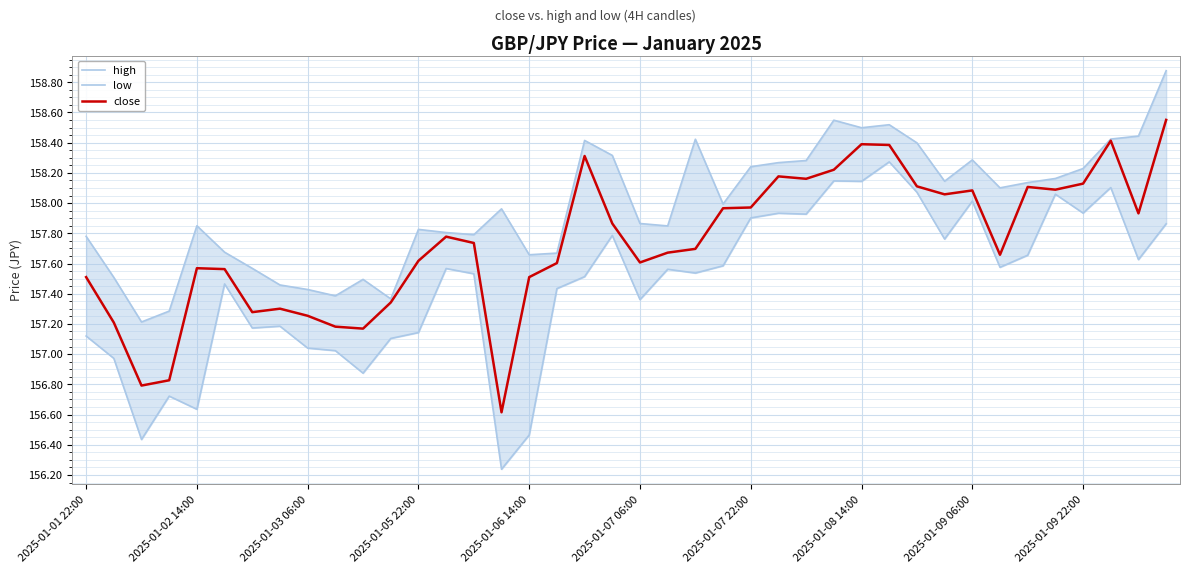

The close series shows 41.2 at 2025-01-01 22:00. True or false?

False